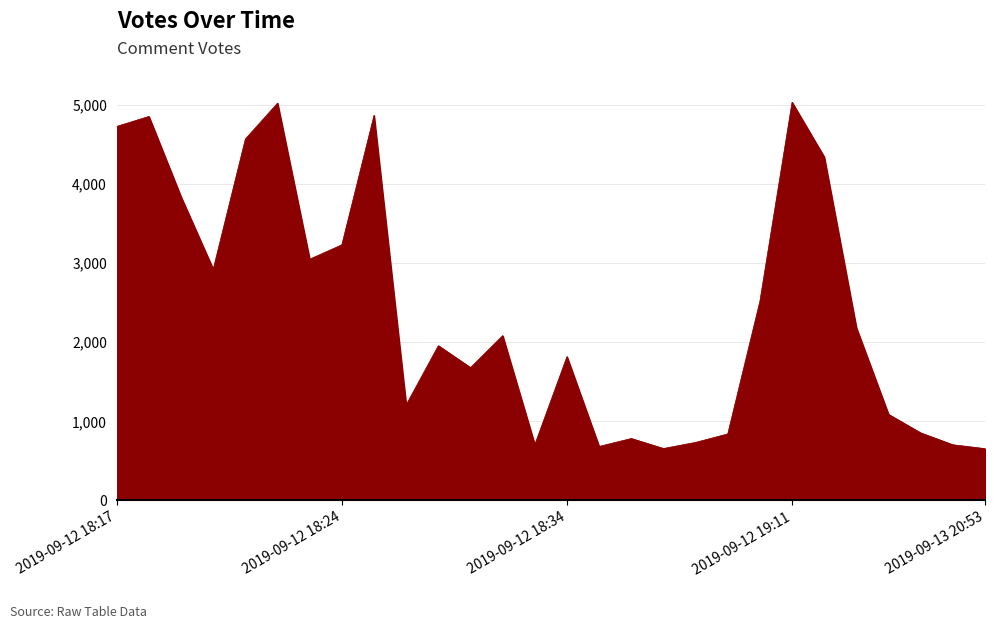

What is the difference between the maximum and minimum values?

4377